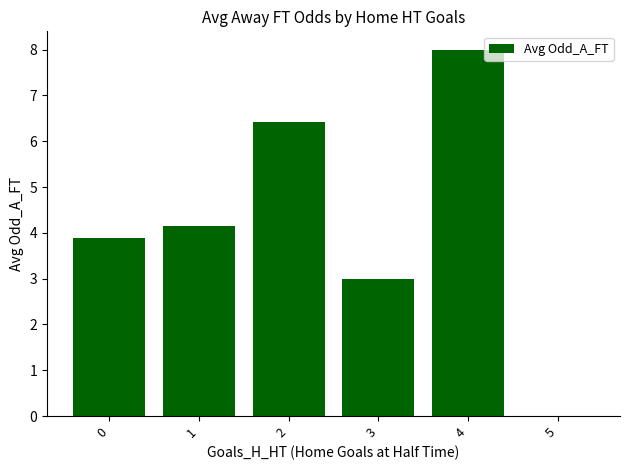

True or false: the data shows 8.0 at 4.

True